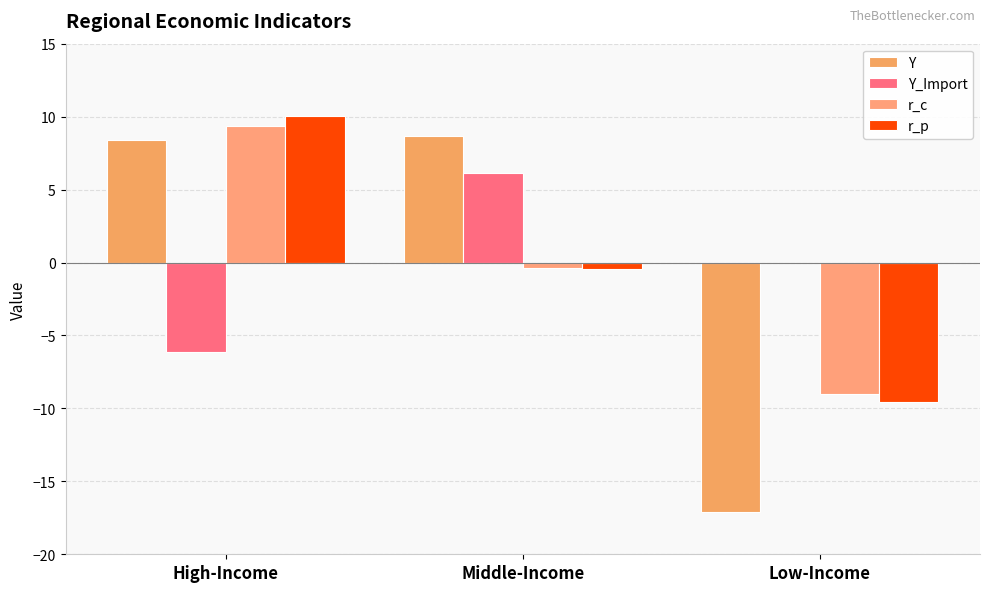

What is the difference between the highest and lowest values at Middle-Income?

9.1